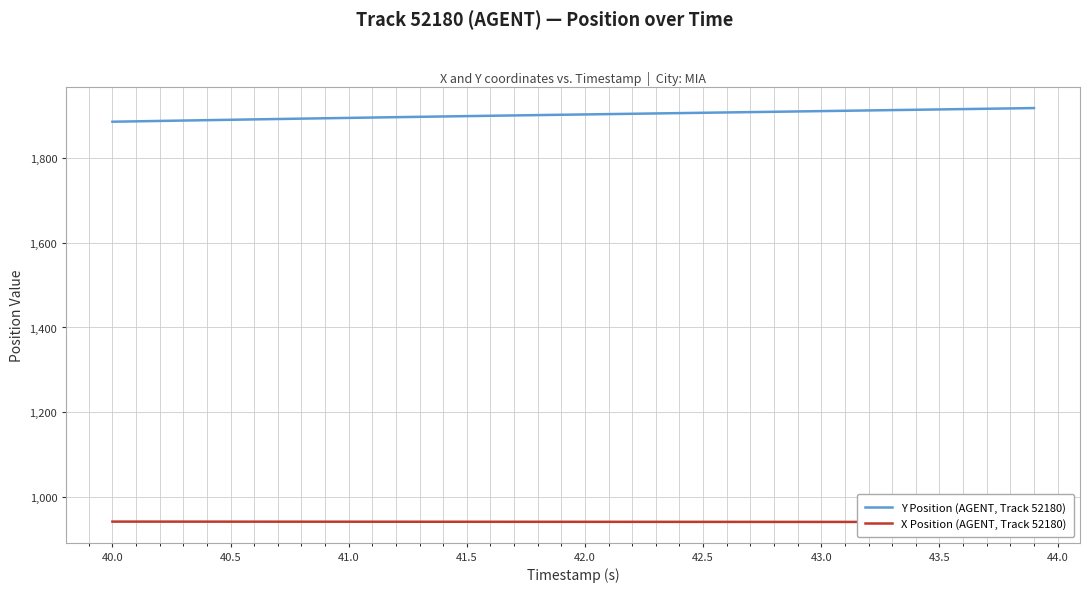

True or false: Y Position (AGENT, Track 52180) and X Position (AGENT, Track 52180) cross at least once.

False